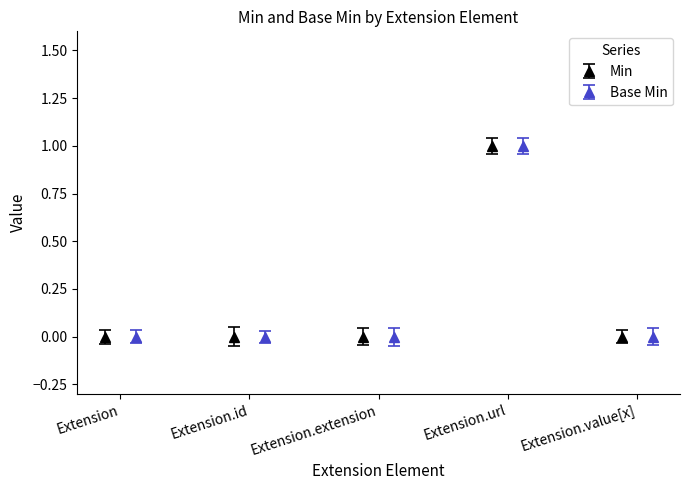

True or false: Base Min has more than 2 points higher than both neighbors.

False